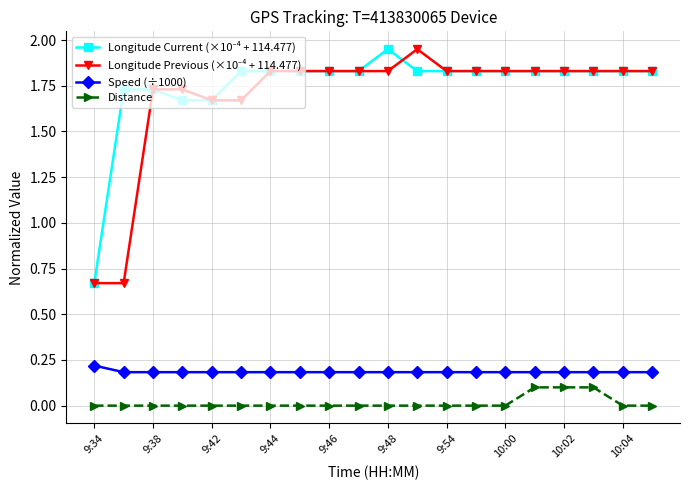

What is the difference between the maximum and minimum values in the Distance series?

0.1